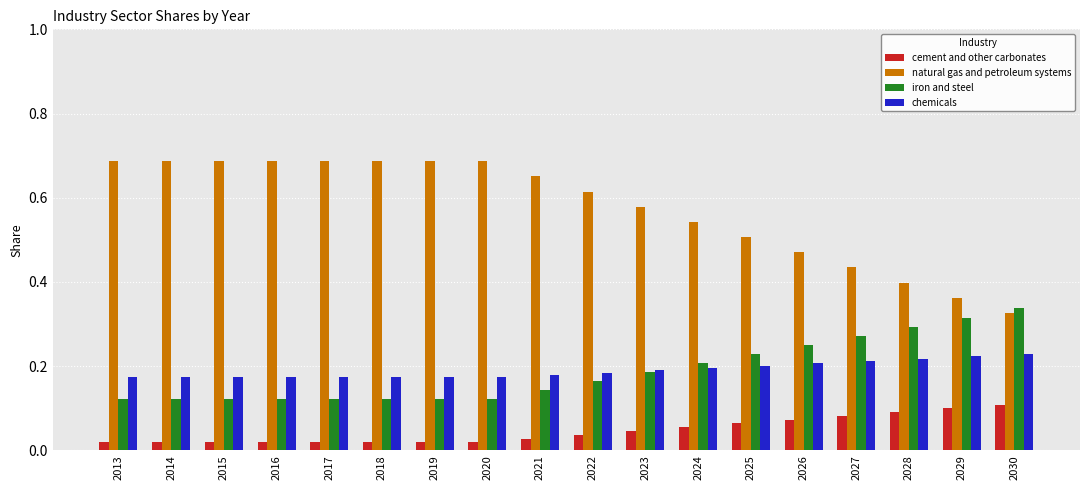

Which series has the largest total across all categories?

natural gas and petroleum systems